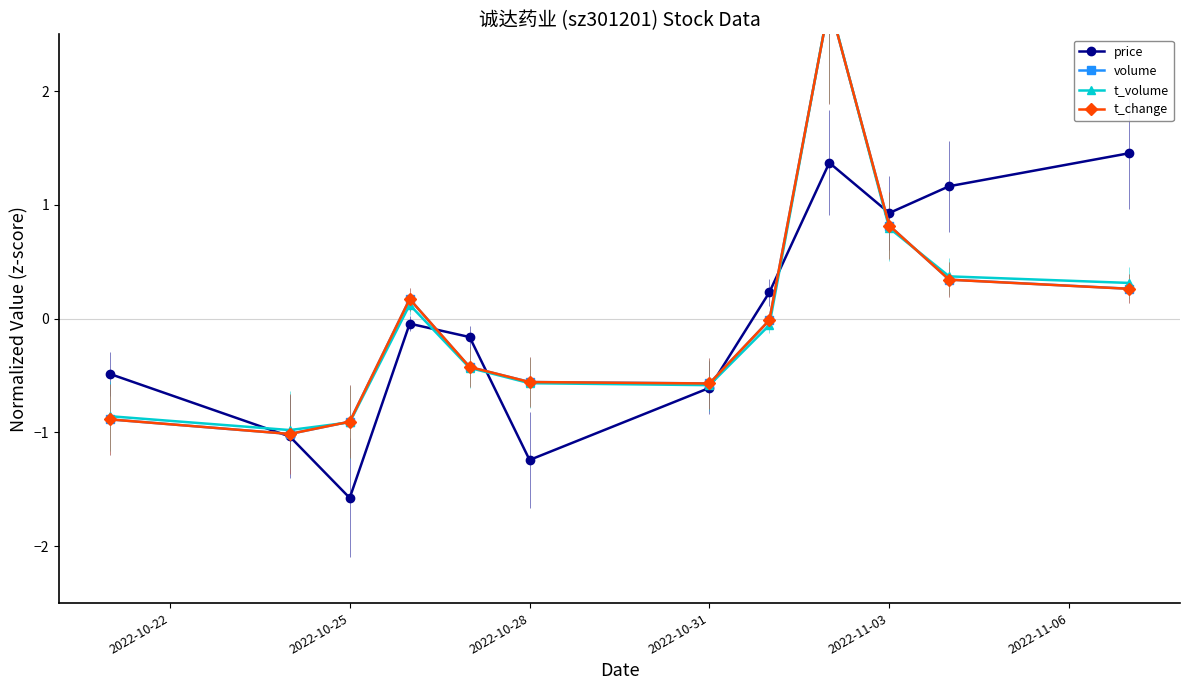

Which series has the largest range (max minus min)?

volume